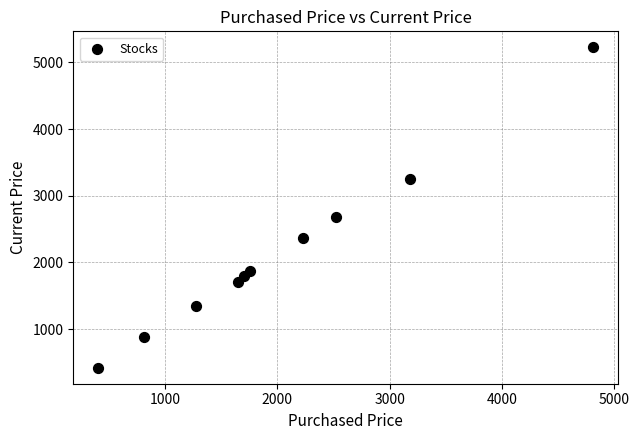

What is the average Y value?

2155.2